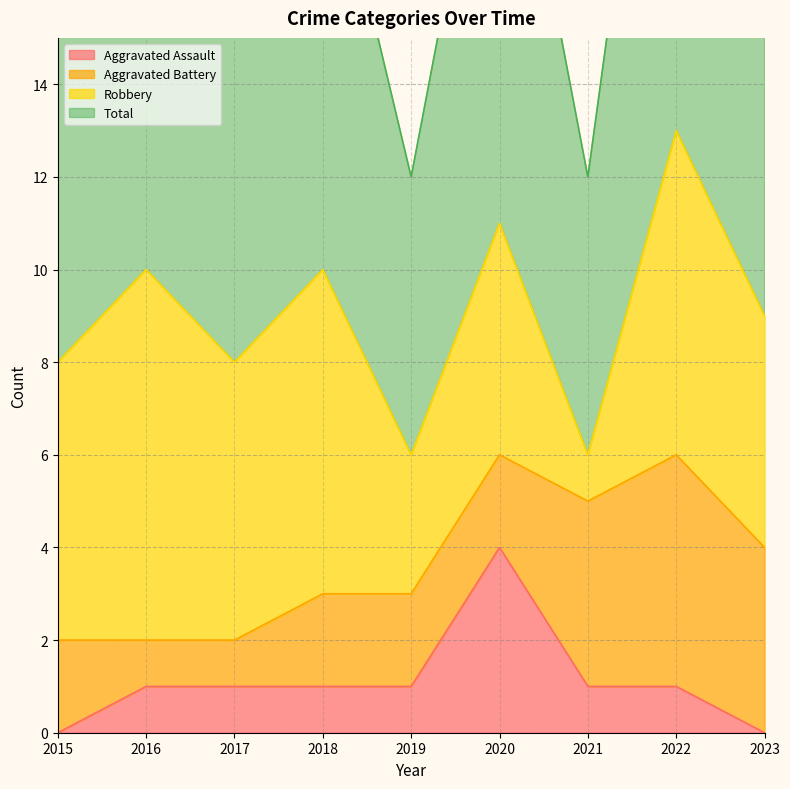

True or false: Aggravated Assault and Total intersect in this chart.

False